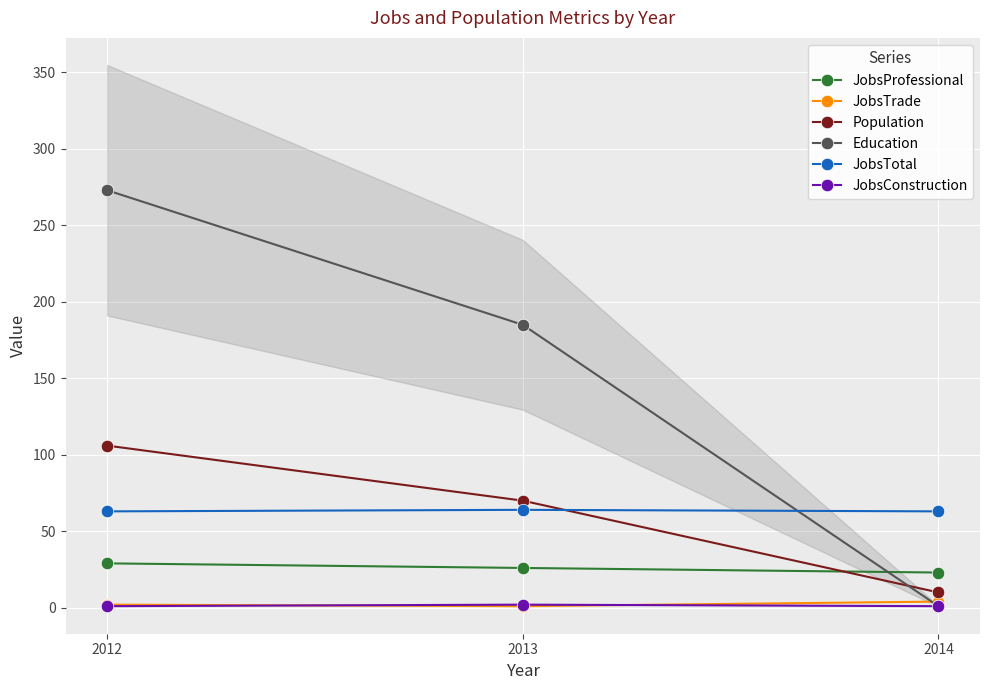

What is the maximum value for JobsTotal?

64